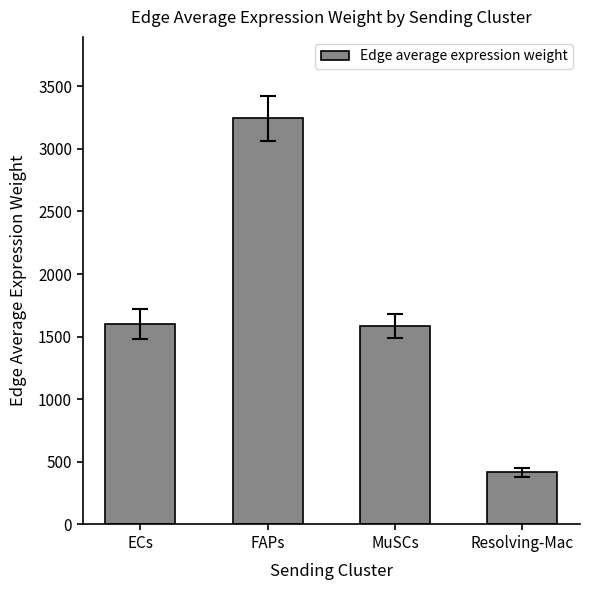

Which label corresponds to the largest value in the chart?

FAPs